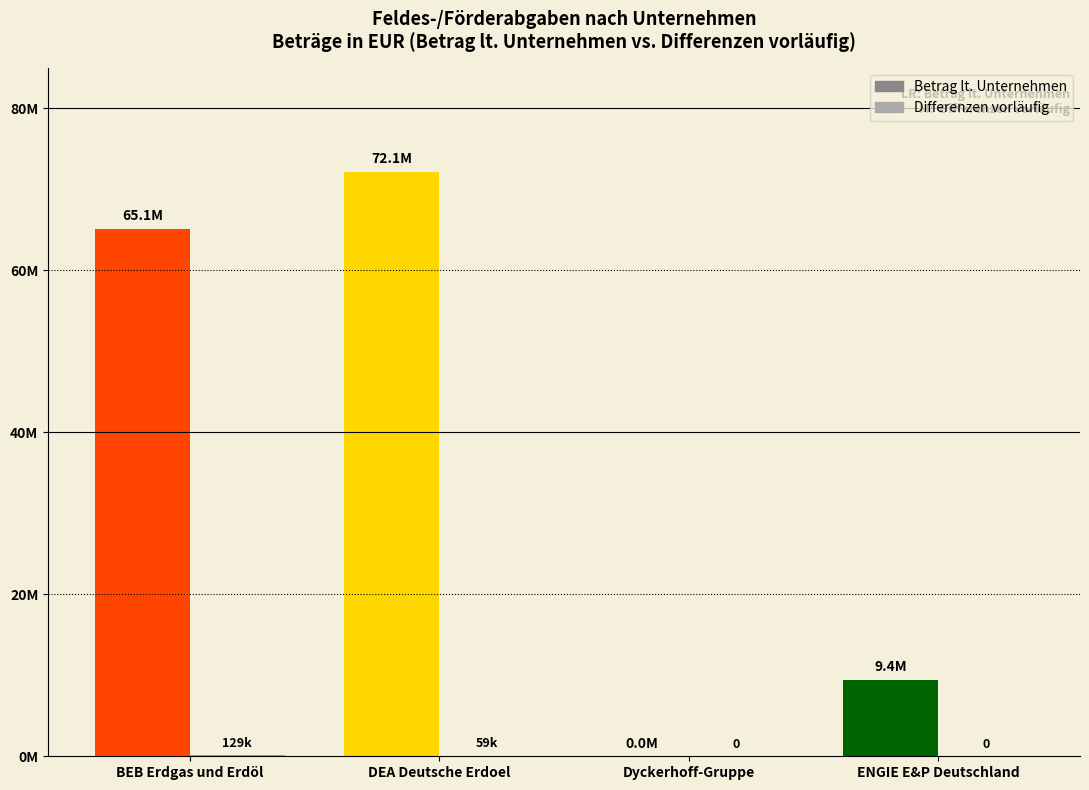

At which category is the sum across all series the highest?

DEA Deutsche Erdoel